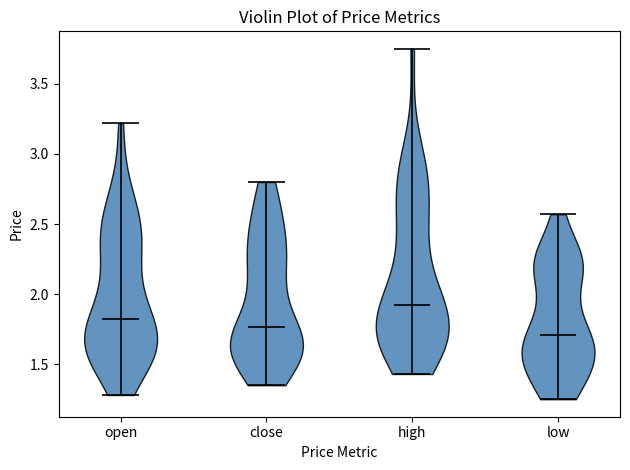

Reading left to right, read every violin against the y-axis: where its median line is, and the lowest and highest points it reaches. The values are not printed on the chart, so give them approximately, as read against the axis.

open: median line 1.80, lowest point 1.30, highest point 3.20
close: median line 1.75, lowest point 1.35, highest point 2.80
high: median line 1.90, lowest point 1.45, highest point 3.75
low: median line 1.70, lowest point 1.25, highest point 2.55